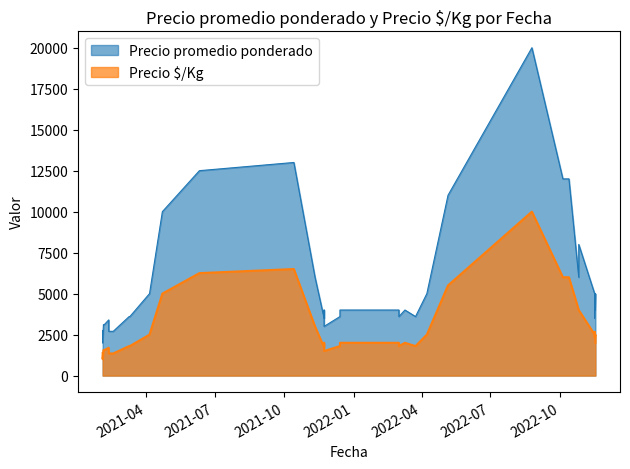

True or false: Precio promedio ponderado has more than 1 points higher than both neighbors.

True